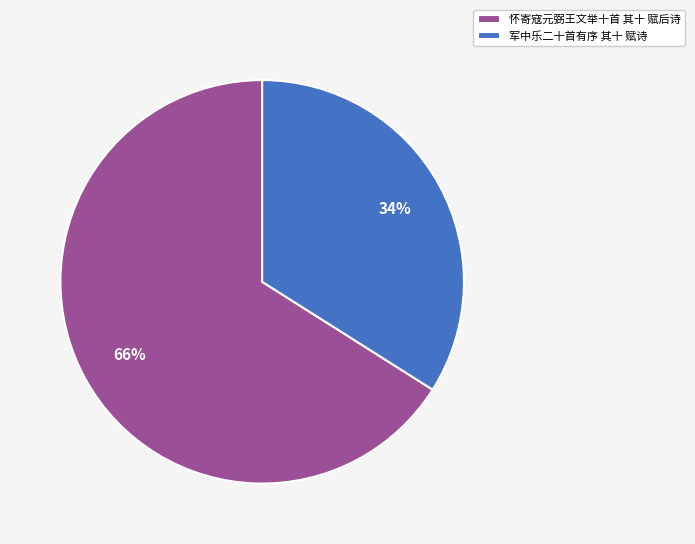

What percentage is the 军中乐二十首有序 其十 赋诗 slice, to the nearest percent?

34%